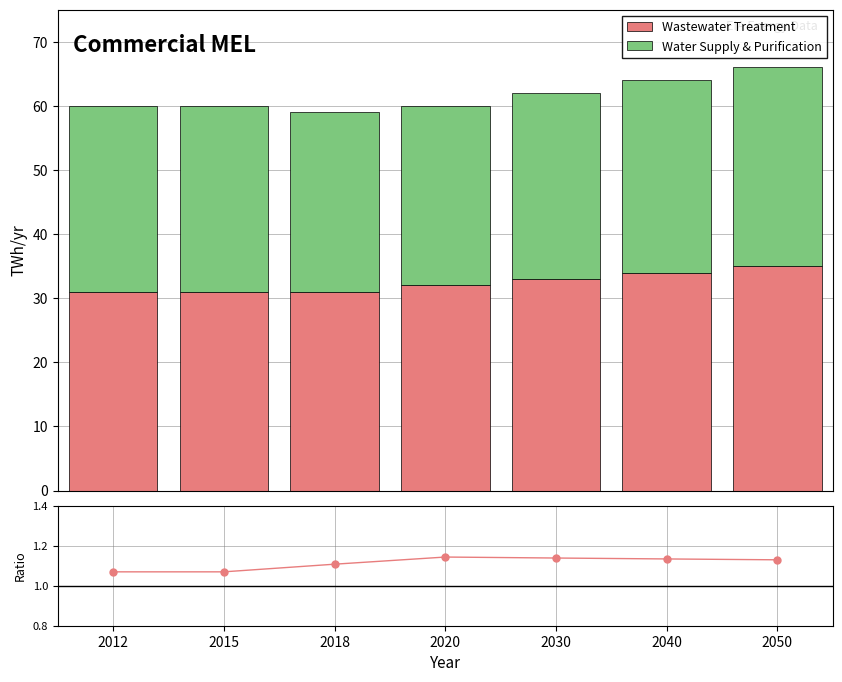

What is the minimum value shown in the chart?

1.1